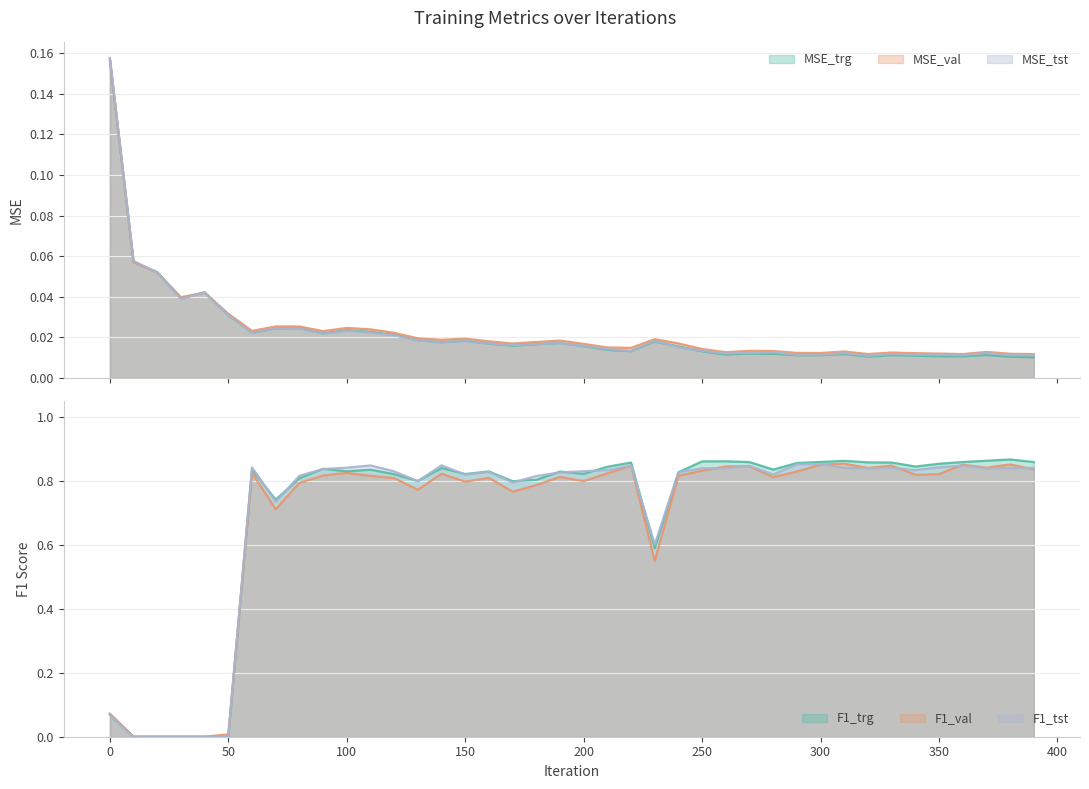

What are all the series names shown in the legend?

MSE_trg, MSE_val, MSE_tst, f1_trg, f1_val, f1_tst